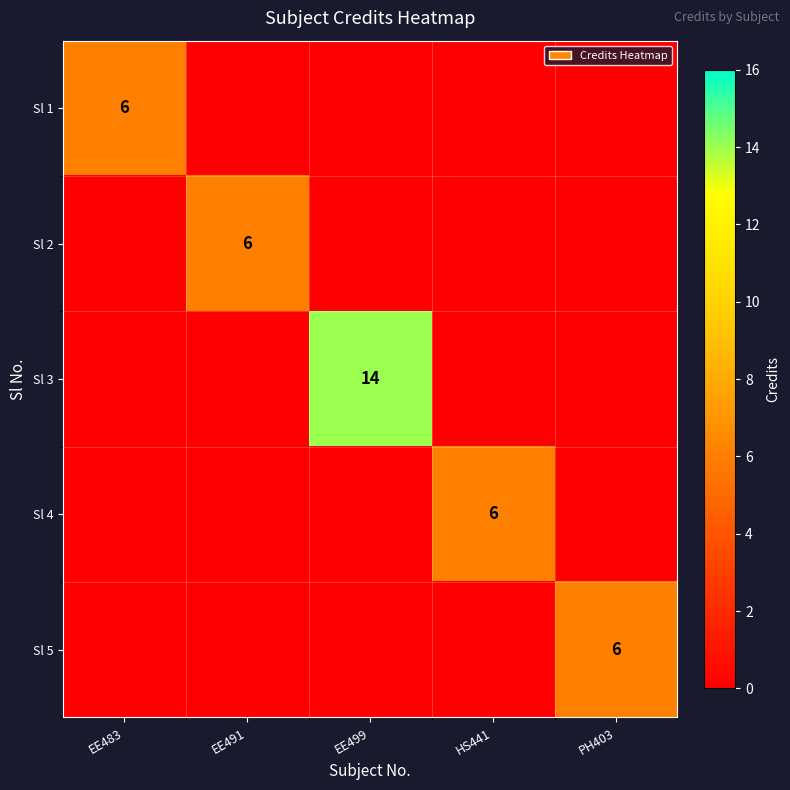

What is the difference between the highest and lowest values at HS441?

6